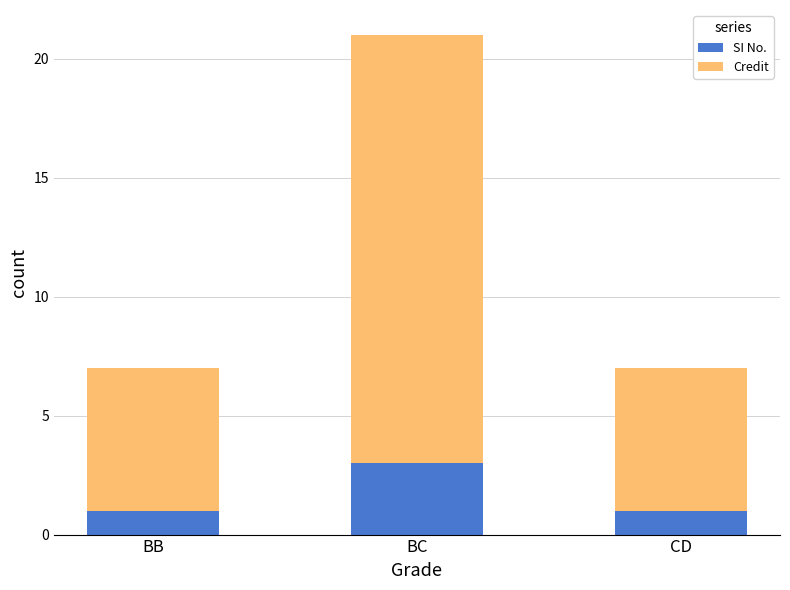

Which category has the highest value in the SI No. series?

BC